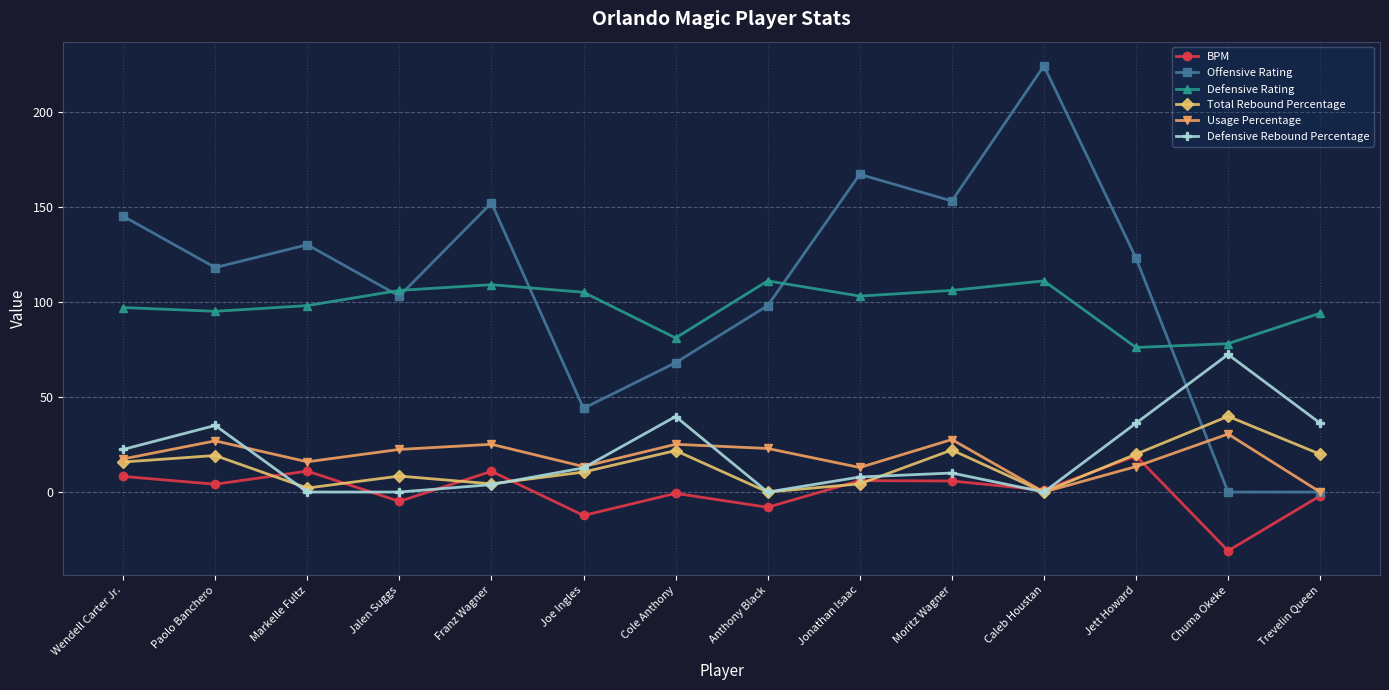

At how many categories does at least one series exceed 214?

1